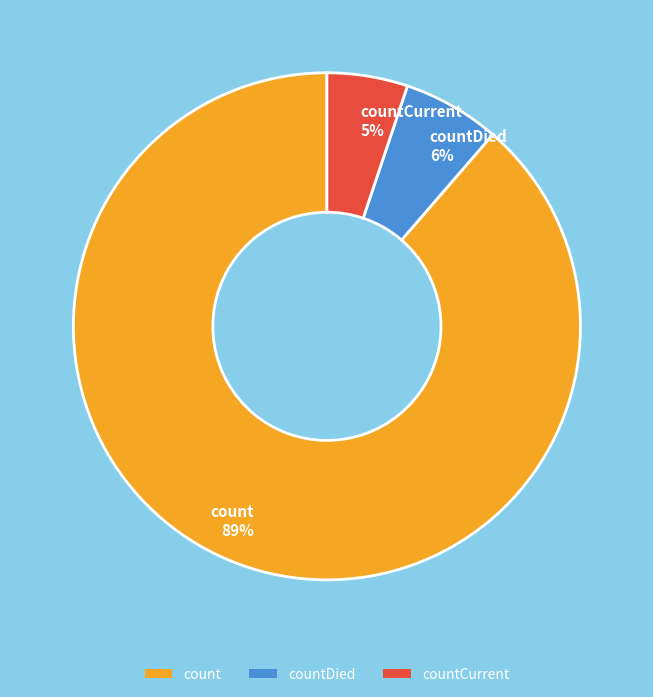

To the nearest percent, what is the difference between the largest and smallest slice percentages?

84%